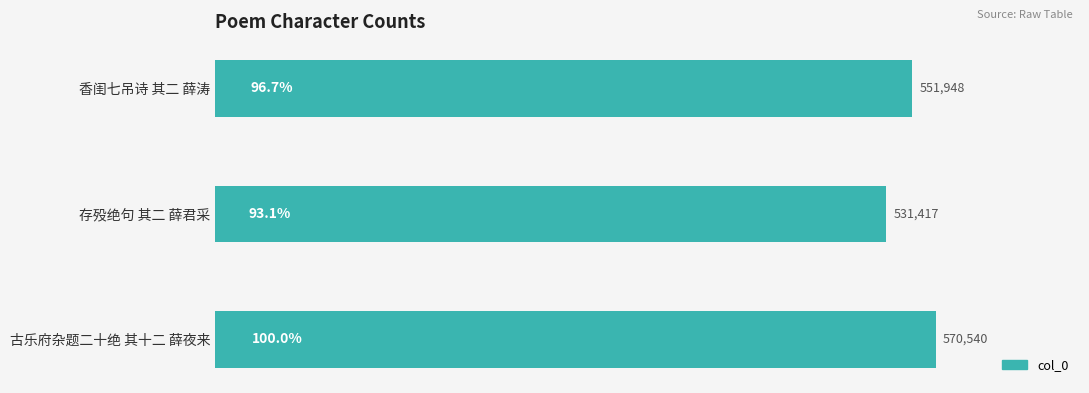

What position from the bottom is 存殁绝句 其二 薛君采?

2